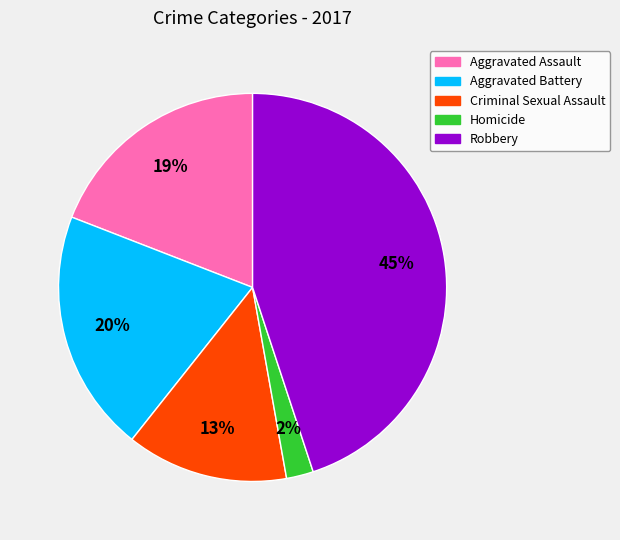

Which has a higher value, Aggravated Battery or Robbery?

Robbery